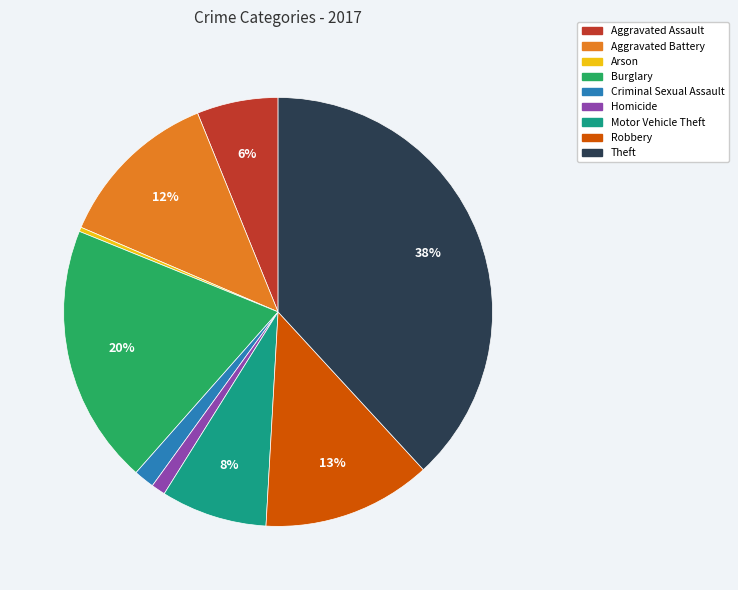

What is the largest slice in the pie chart?

Theft